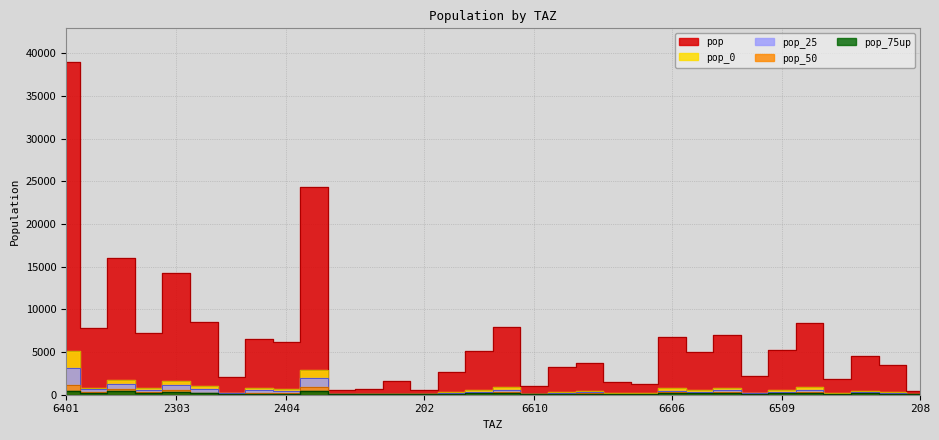

Which category has the lowest value in the pop_75up series?

208